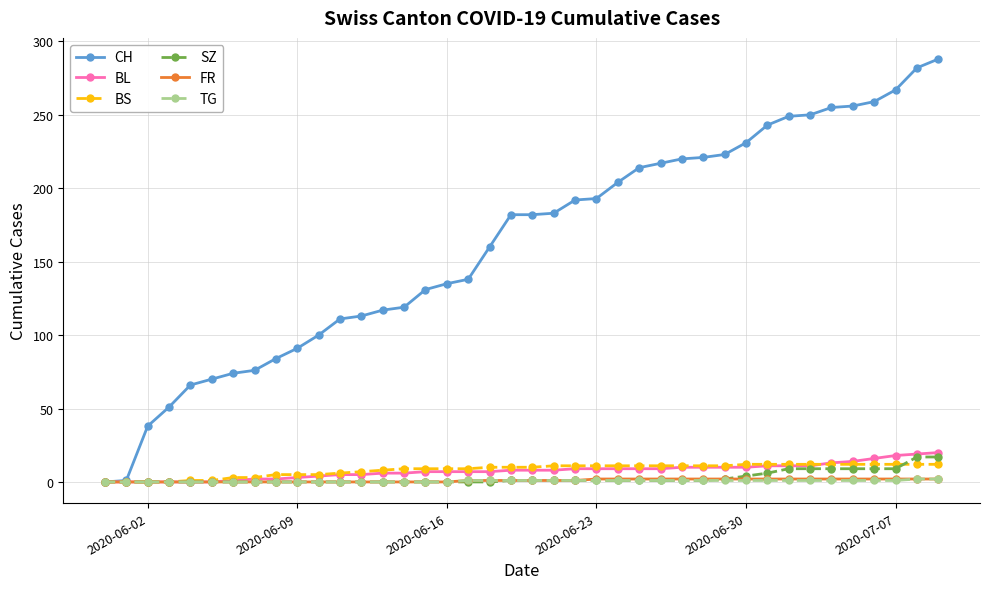

What is the maximum value for SZ?

17